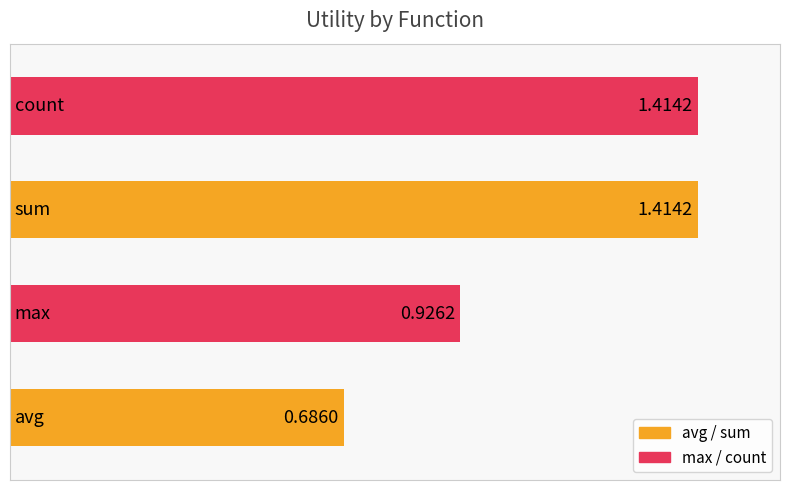

What is the average value?

1.1